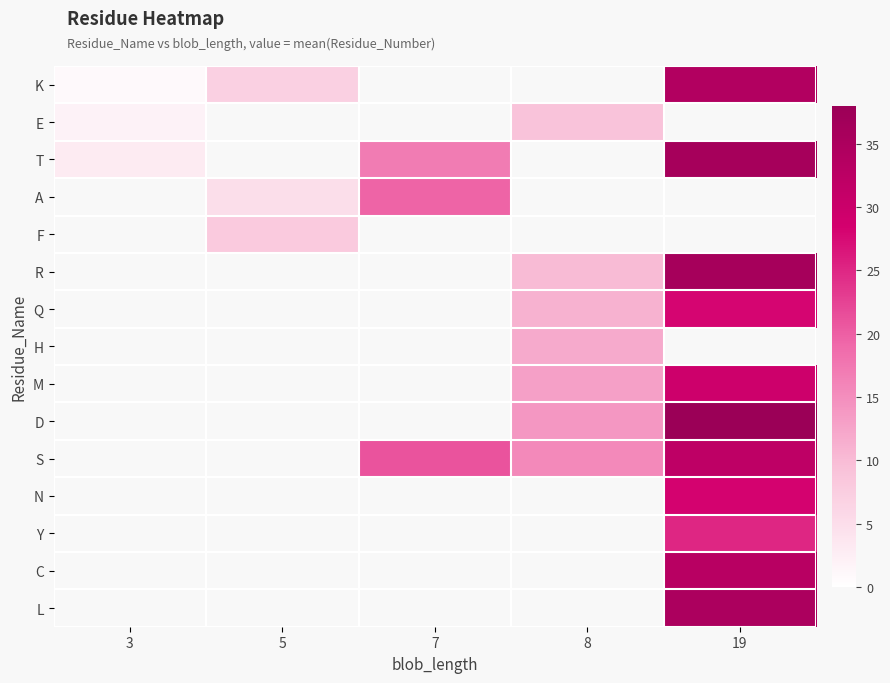

What is the average value of the residue_numbers series?

20